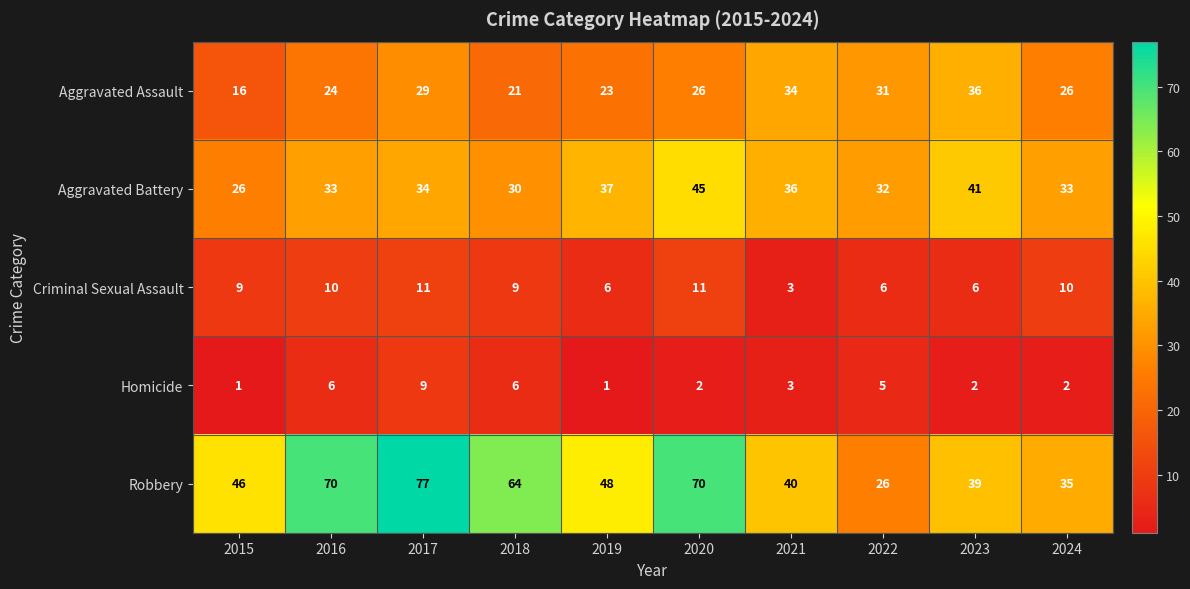

What is the sum of the Criminal Sexual Assault values at 2022 and 2017?

17